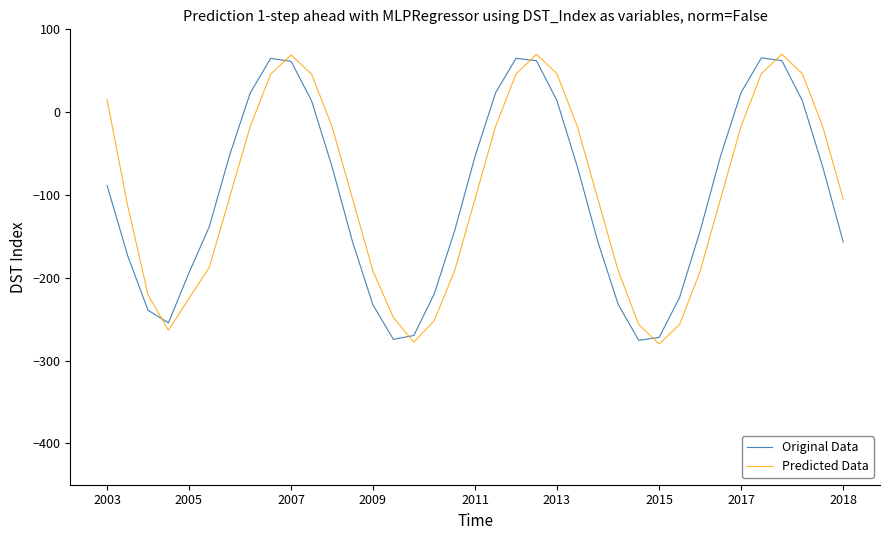

What is the sum of all Original Data values?

-3707.3